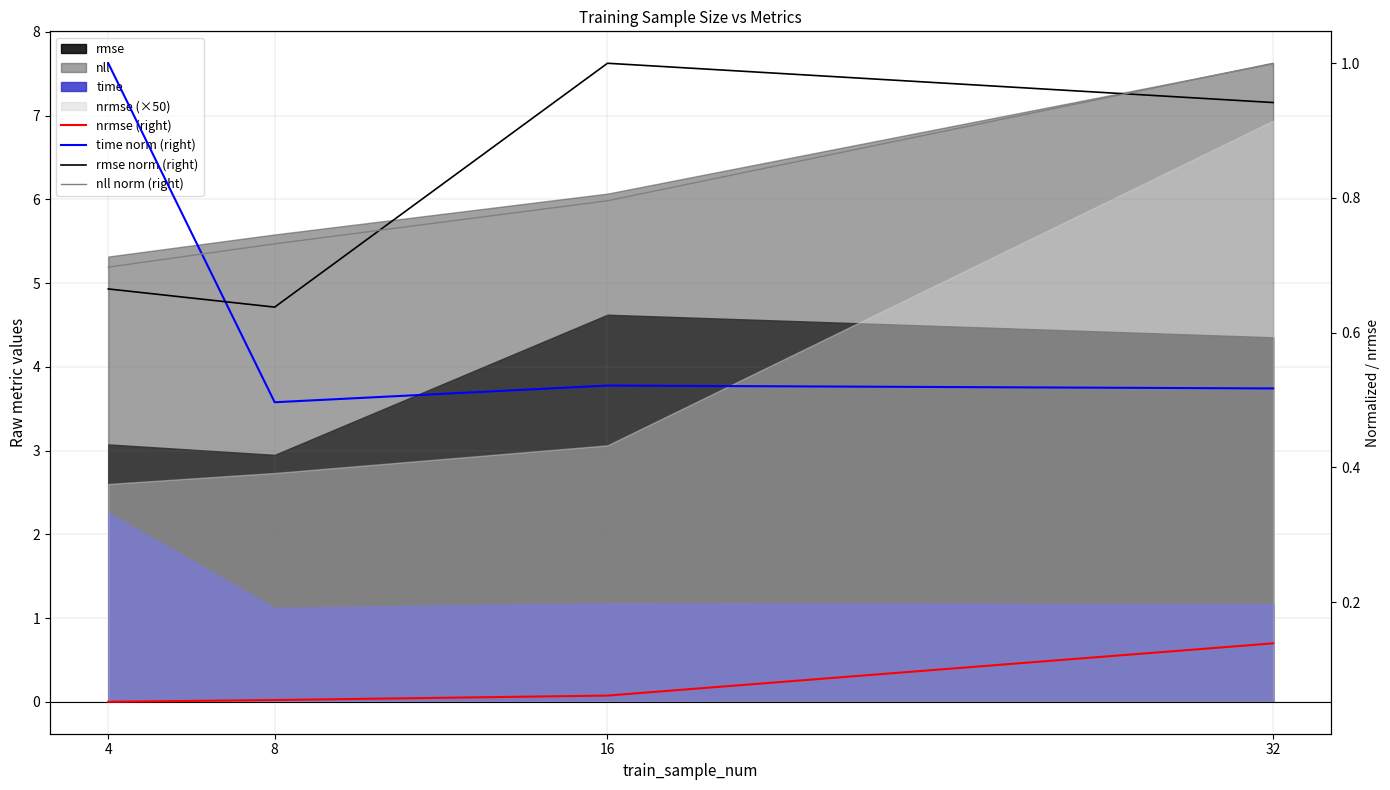

What is the approximate value of time norm (right) at 16?

0.5